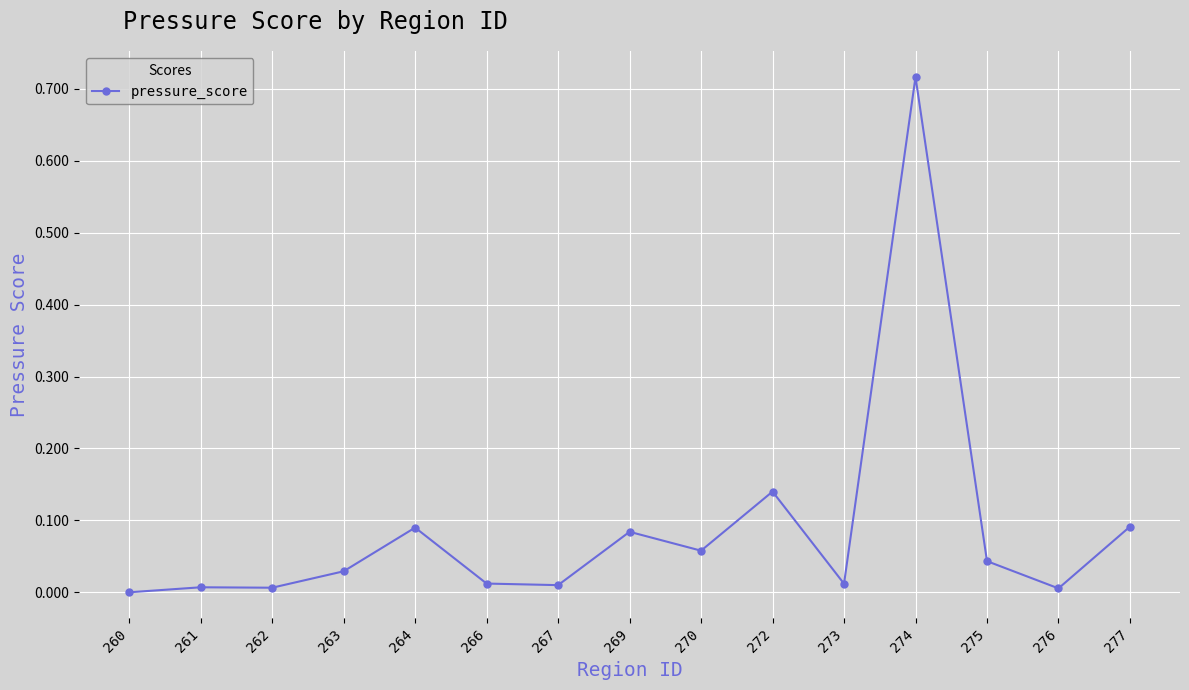

Between 274 and 263, which is larger?

274